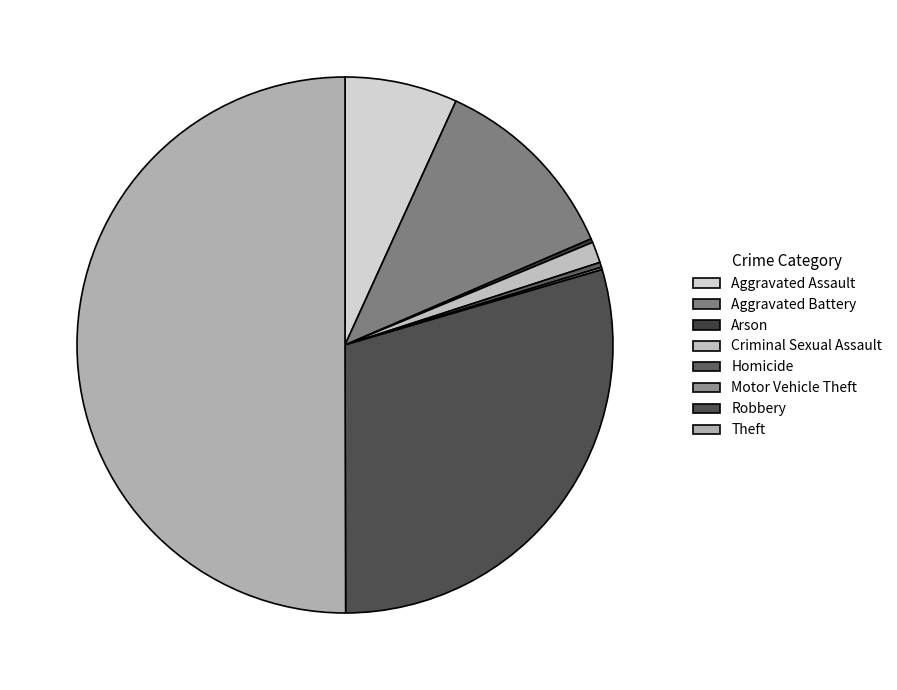

Which category accounts for the majority?

Theft